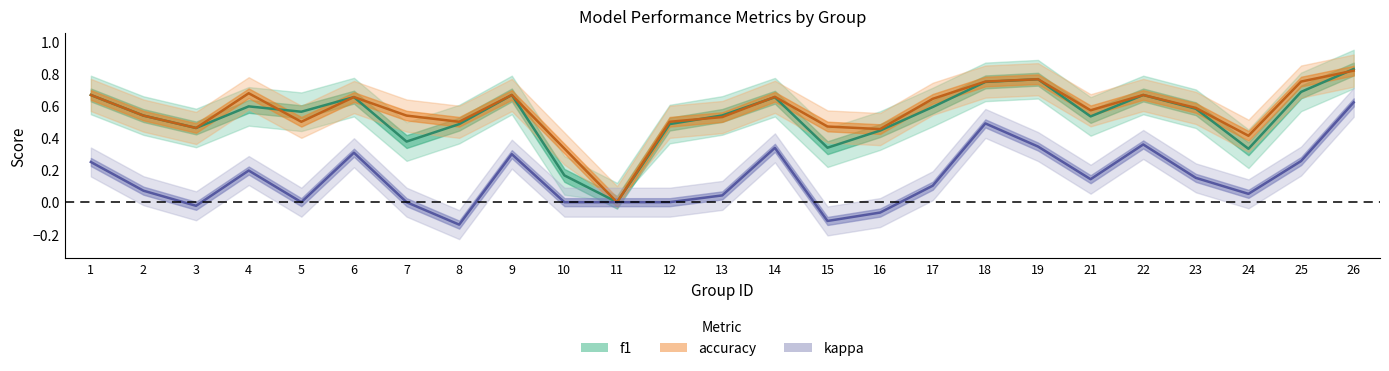

Is this an area chart (filled region under the line)?

No